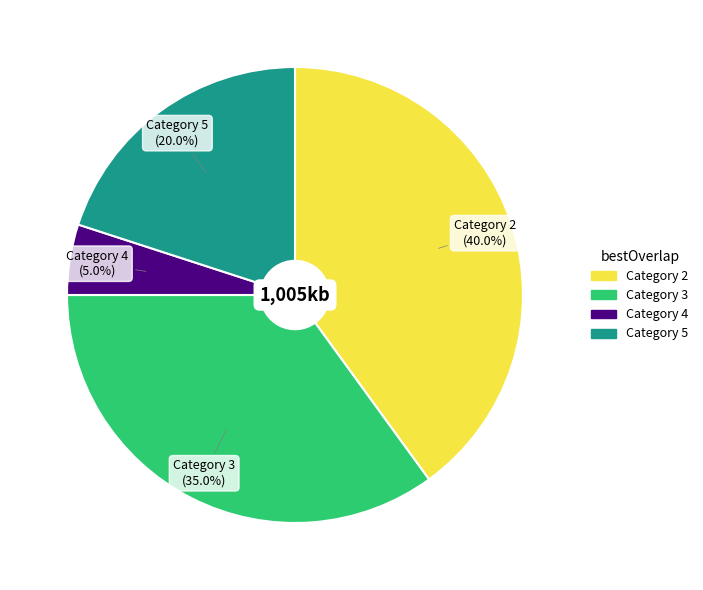

Does any single category account for the majority?

No